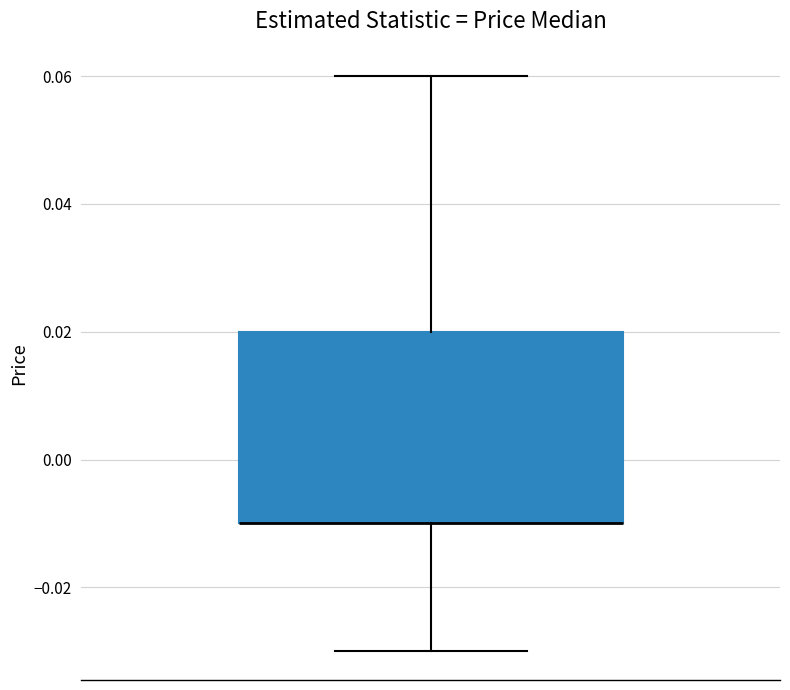

Read this box plot against the y-axis: the position of the median line, the range covered by the box, and the ends of both whiskers. The values are not printed on the chart, so give them approximately, as read against the axis.

median -0.01 (drawn on the box's lower edge), box -0.01 to 0.02, whiskers -0.03 to 0.06